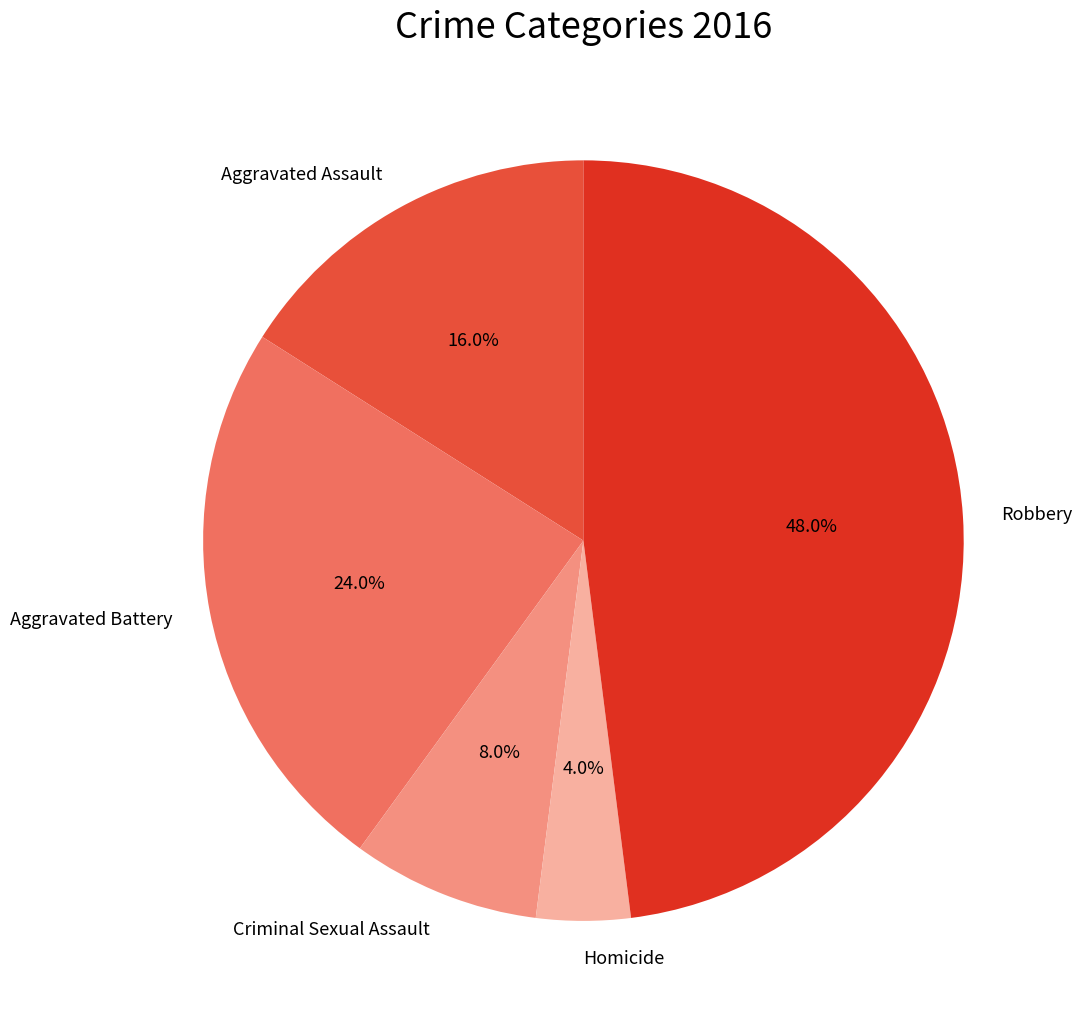

The Homicide slice represents 15% of the pie. True or false?

False